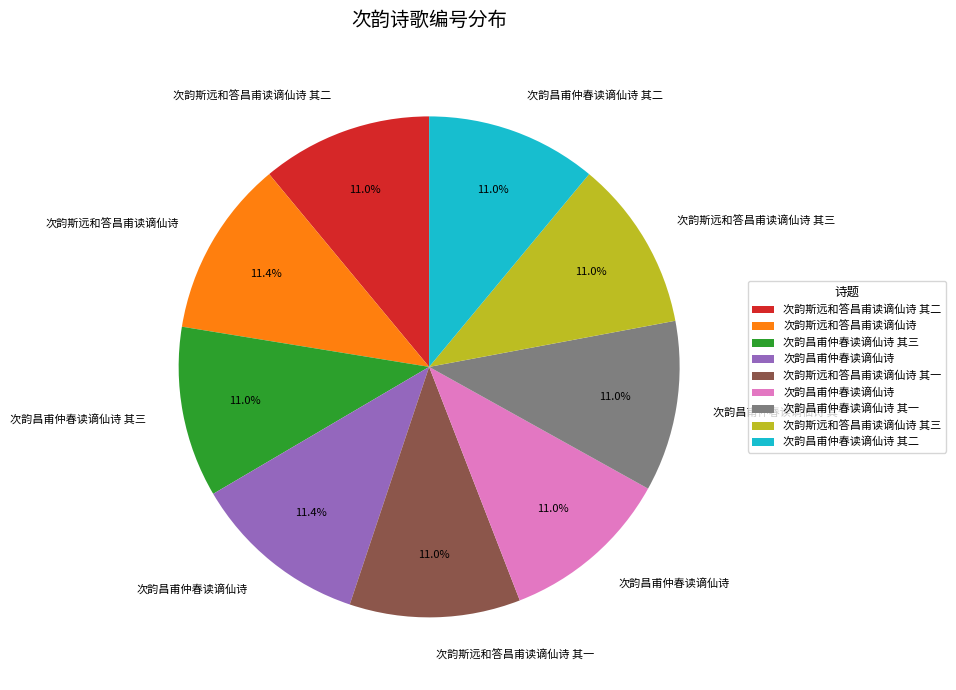

Is there any slice that represents more than half of the pie?

No